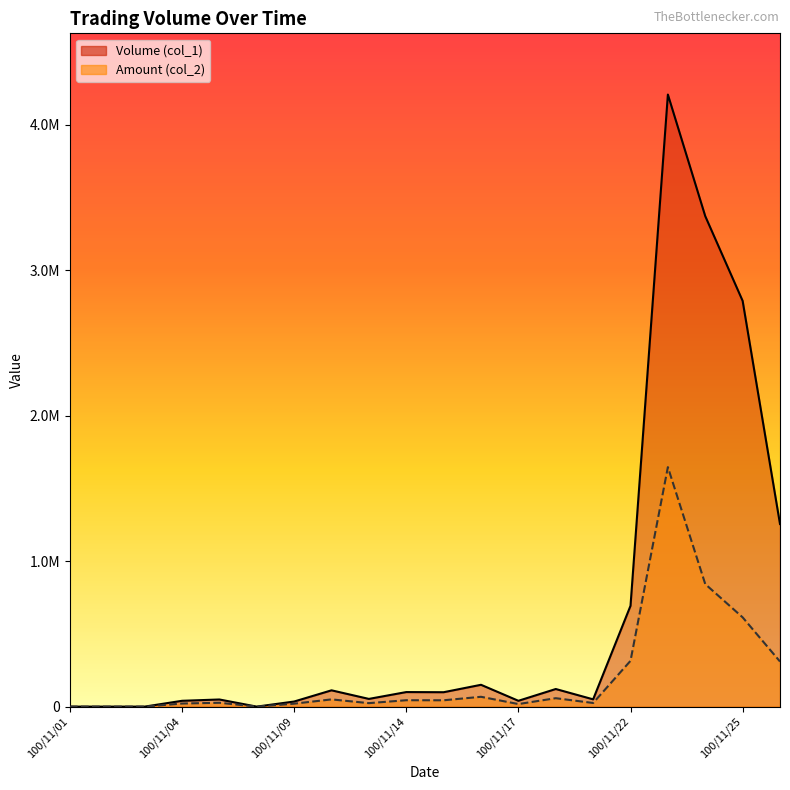

What is the difference between the highest and lowest values at 100/11/18?

63130